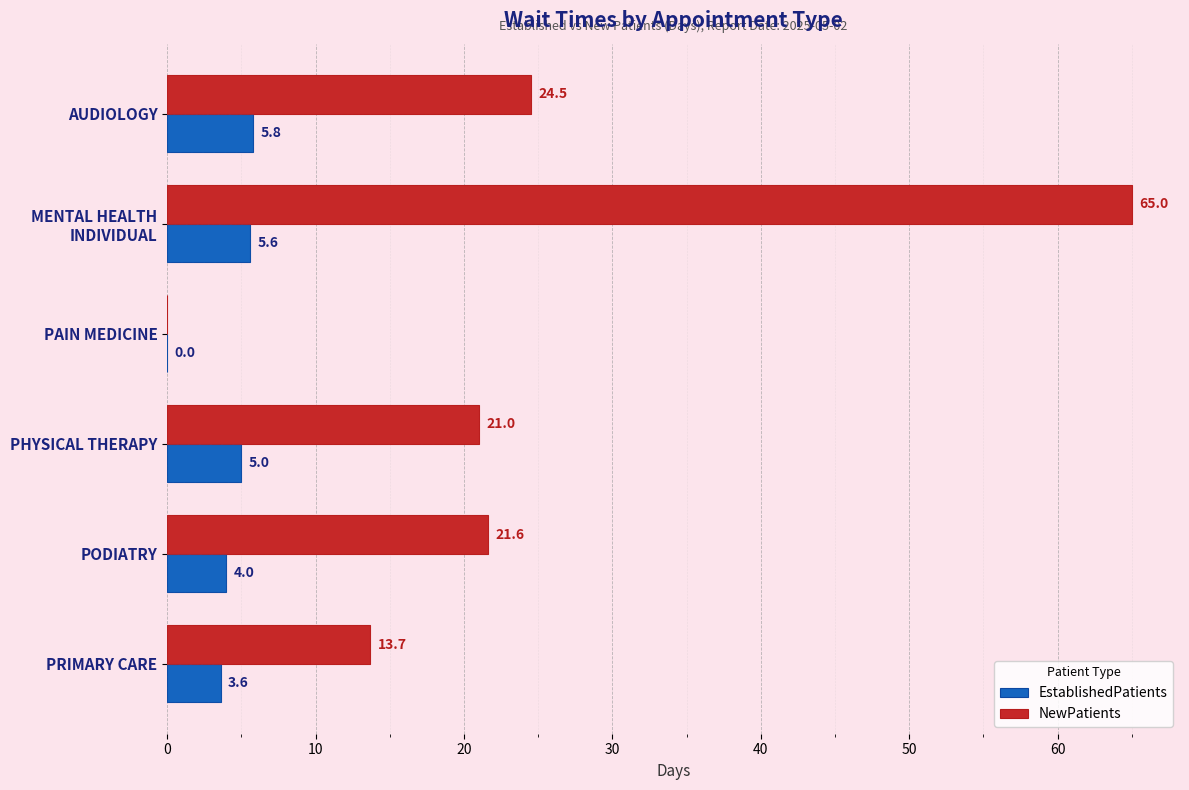

Between PAIN MEDICINE and PRIMARY CARE, which series saw the biggest shift?

NewPatients